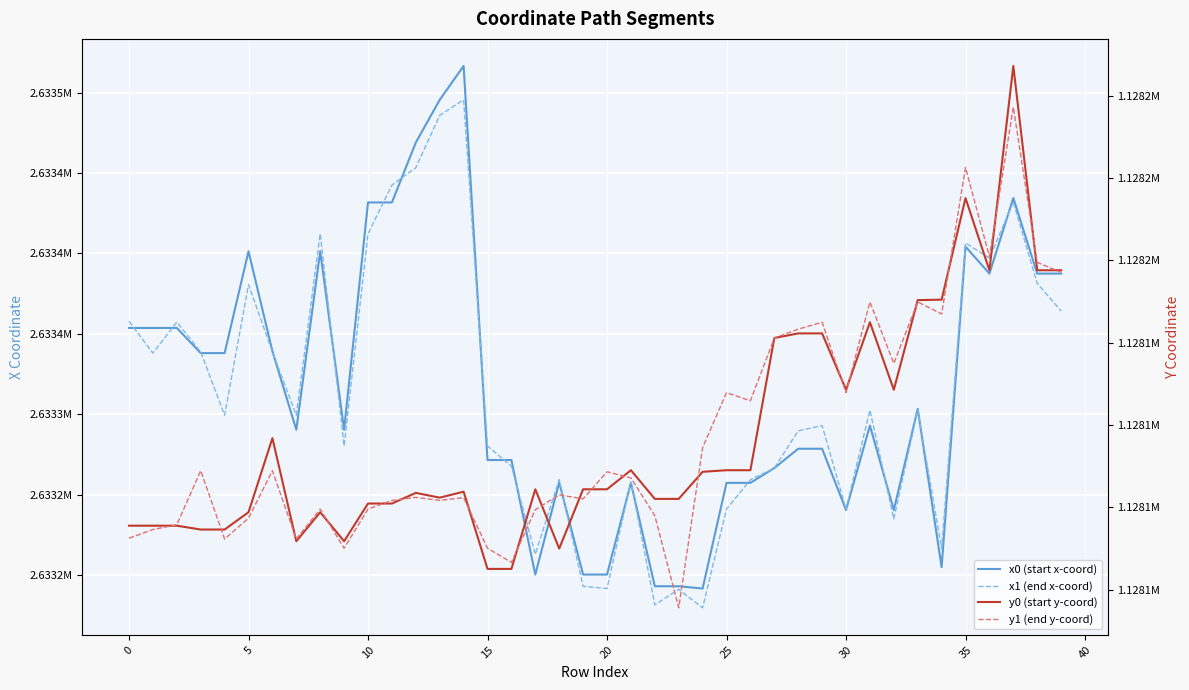

How many interior local peaks does the y1 (end y-coord) series have?

13